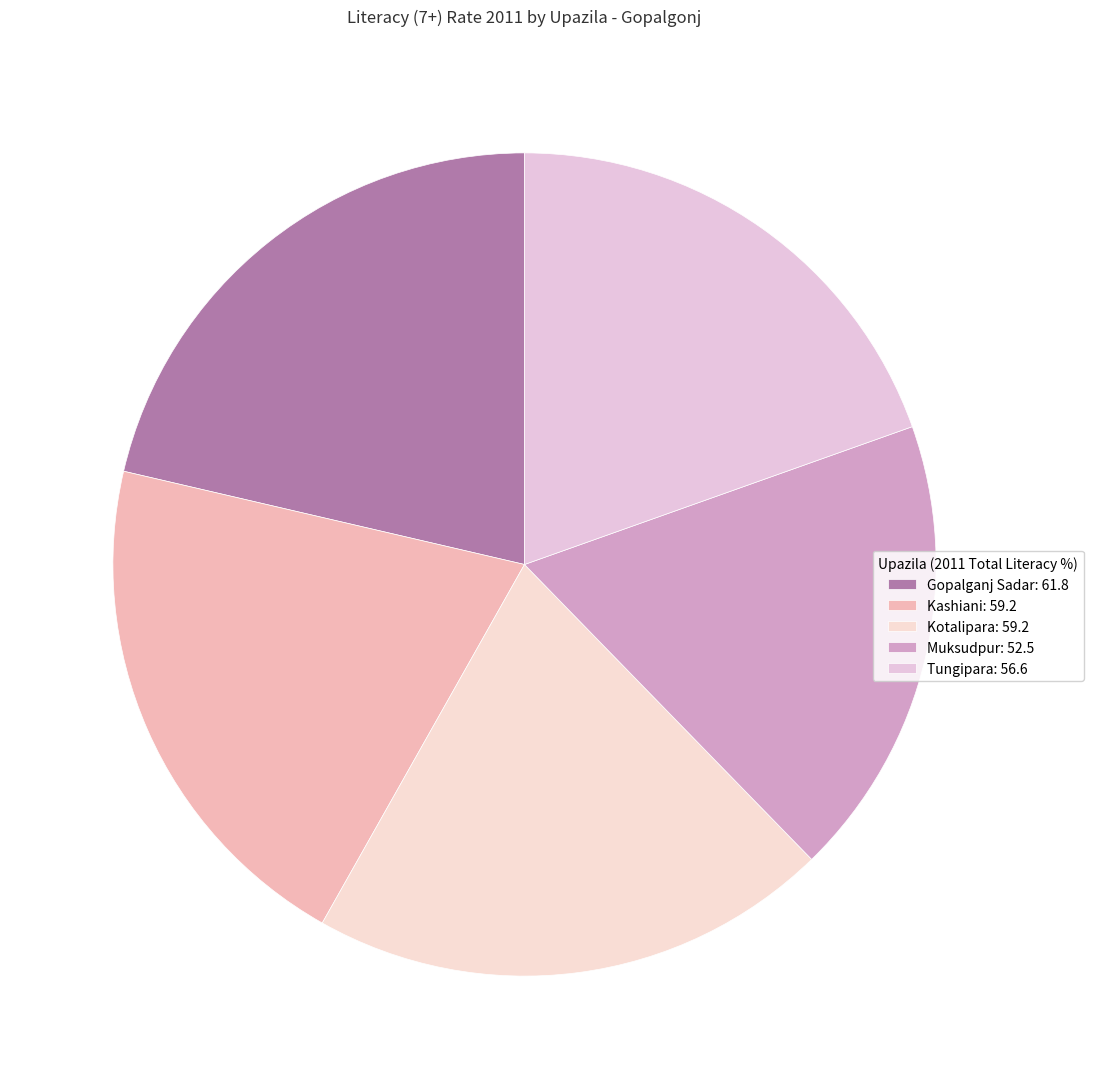

To the nearest percent, what is the combined percentage of Muksudpur and Tungipara?

38%